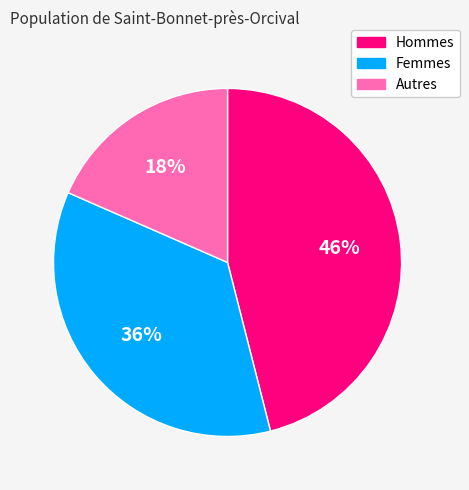

Is there any slice that represents more than half of the pie?

No